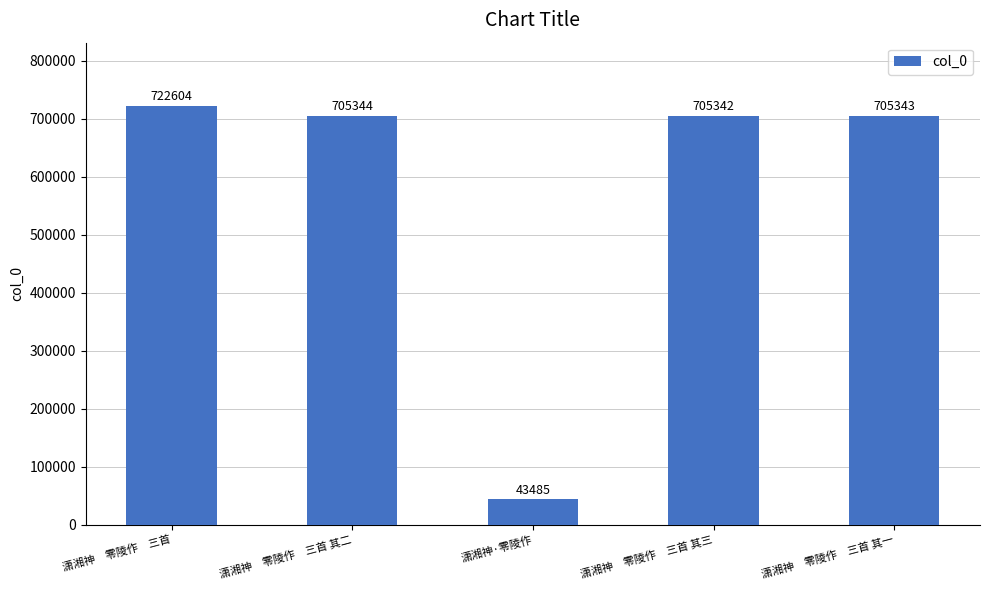

Reading left to right, extract all data points from this chart.

潇湘神　零陵作　三首=722604	潇湘神　零陵作　三首 其二=705344	潇湘神·零陵作=43485	潇湘神　零陵作　三首 其三=705342	潇湘神　零陵作　三首 其一=705343